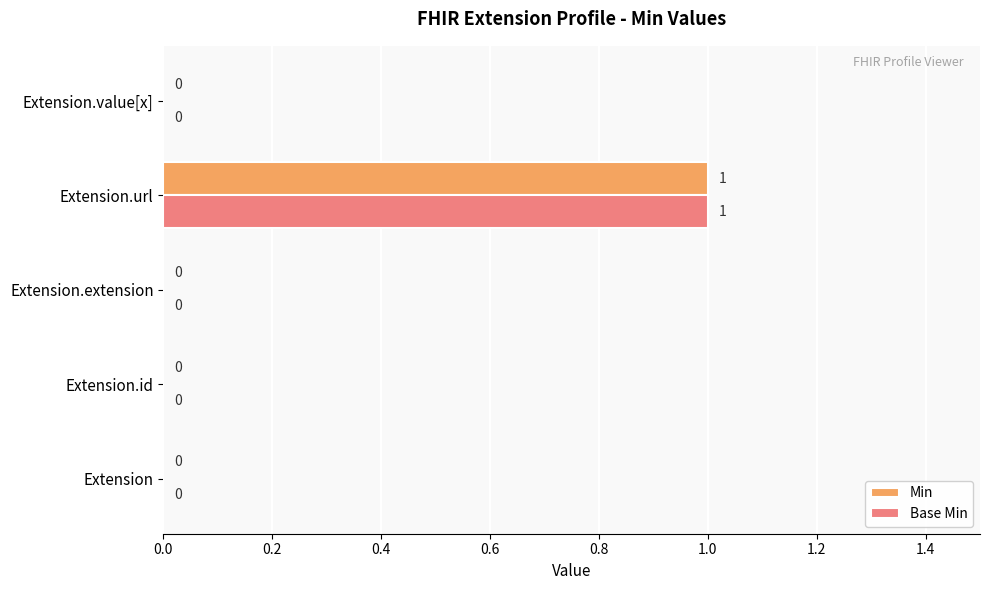

At which category is the sum across all series the highest?

Extension.url